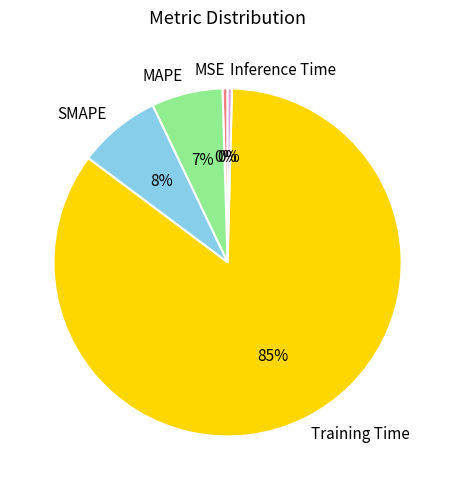

What is the largest slice in the pie chart?

Training Time